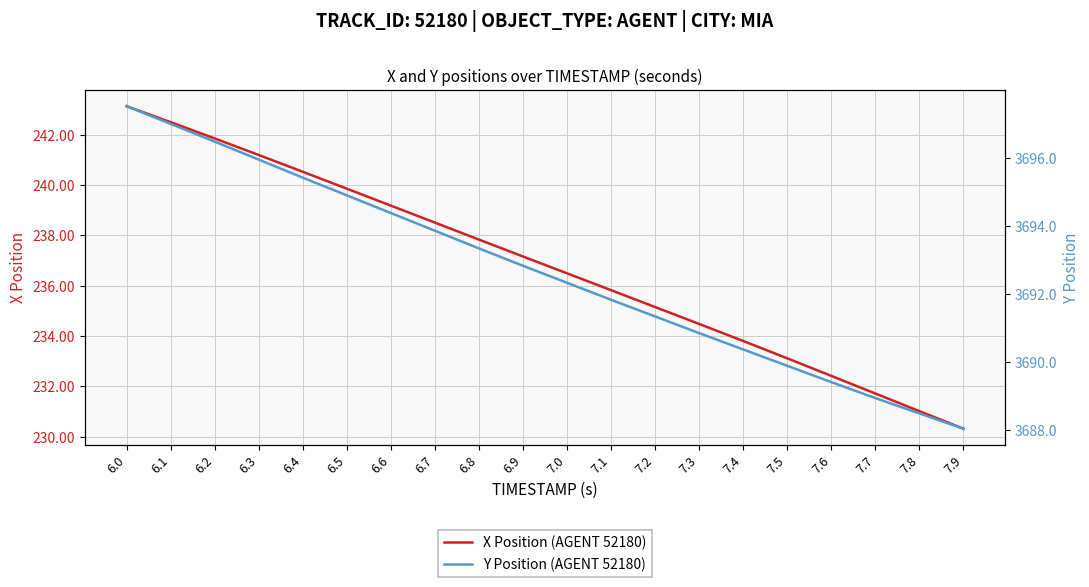

Reading left to right, what are all the values shown in this chart?

X Position (AGENT 52180): 6.0=243.1	6.1=242.5	6.2=241.9	6.3=241.2	6.4=240.5	6.5=239.9	6.6=239.2	6.7=238.5	6.8=237.8	6.9=237.2	7.0=236.5	7.1=235.8	7.2=235.2	7.3=234.5	7.4=233.8	7.5=233.1	7.6=232.4	7.7=231.7	7.8=231.0	7.9=230.3
Y Position (AGENT 52180): 6.0=3697.5	6.1=3697.0	6.2=3696.5	6.3=3695.9	6.4=3695.4	6.5=3694.9	6.6=3694.4	6.7=3693.9	6.8=3693.3	6.9=3692.8	7.0=3692.3	7.1=3691.8	7.2=3691.3	7.3=3690.8	7.4=3690.4	7.5=3689.9	7.6=3689.4	7.7=3688.9	7.8=3688.5	7.9=3688.0